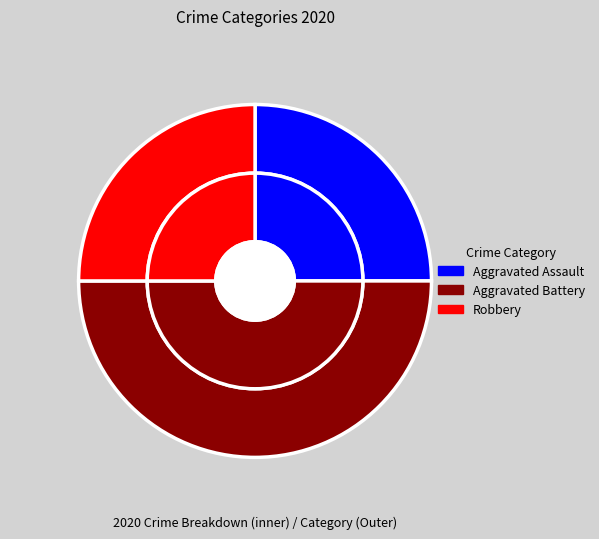

What is the total percentage of Robbery and Aggravated Battery?

75.0%